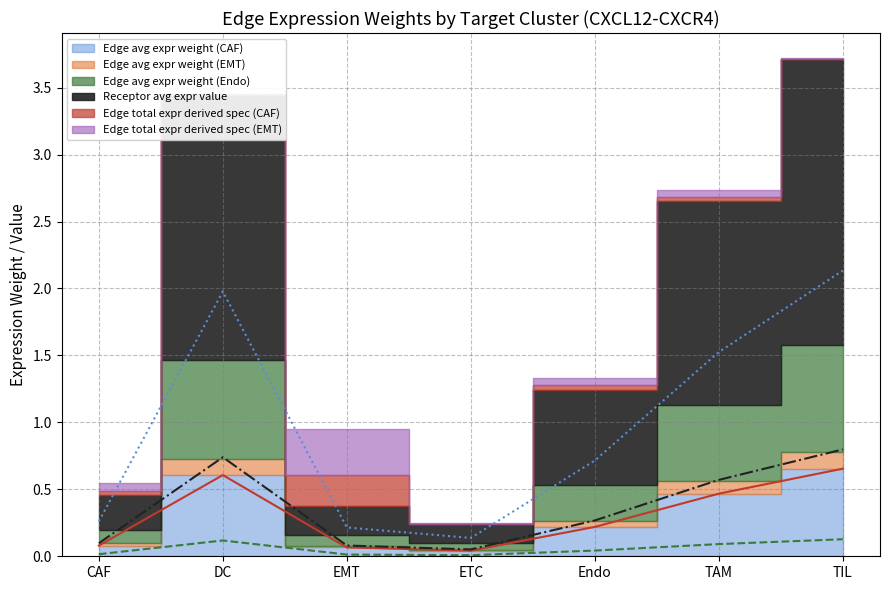

In Edge avg expr weight (CAF) (line), how many points are lower than both neighbors (excluding endpoints)?

1